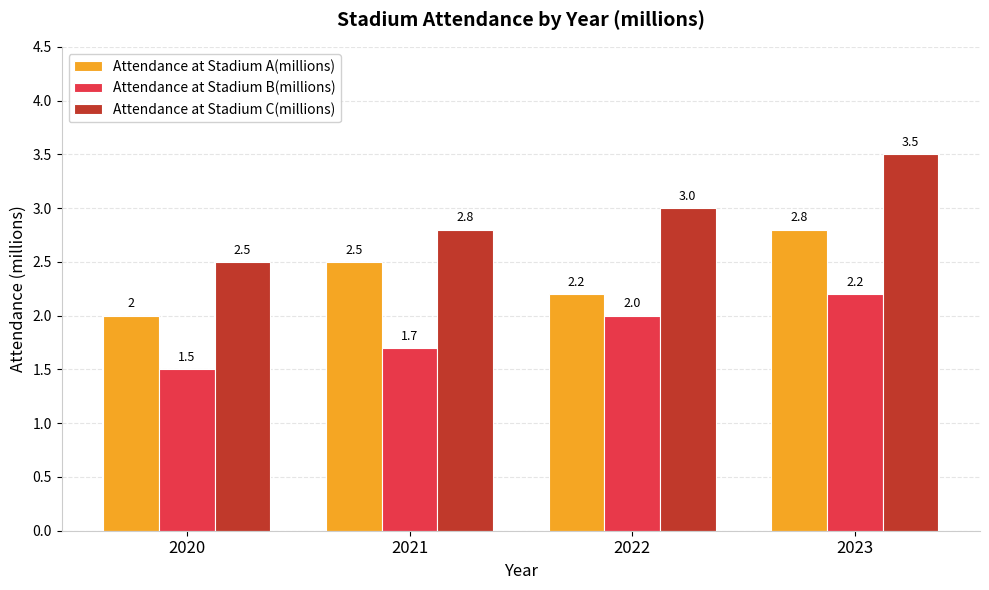

How many groups of bars are there?

4